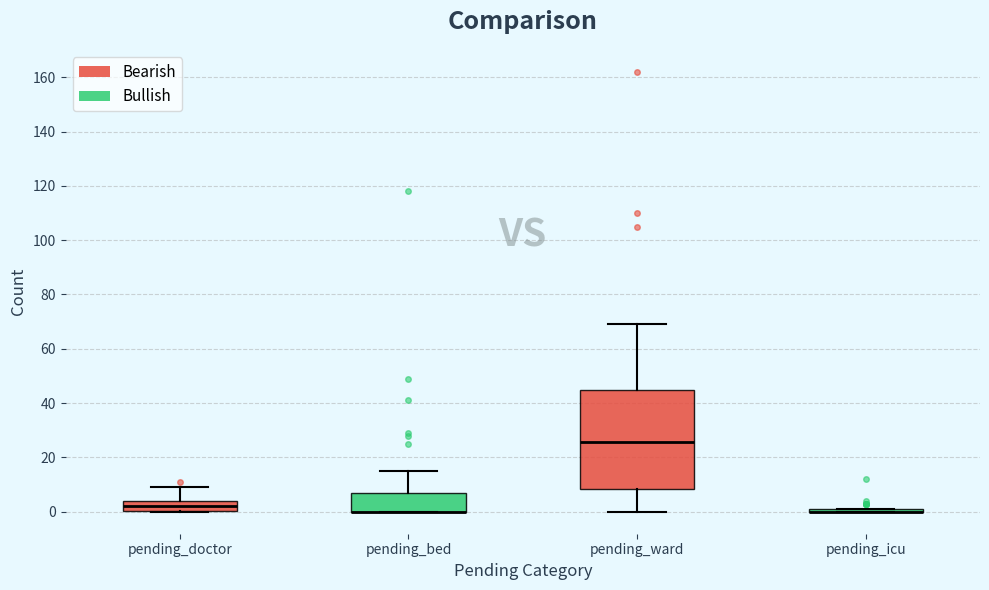

Where does the lower whisker of the box for pending_ward end on the y-axis? The values are not printed on the chart, so give them approximately, as read against the axis.

0